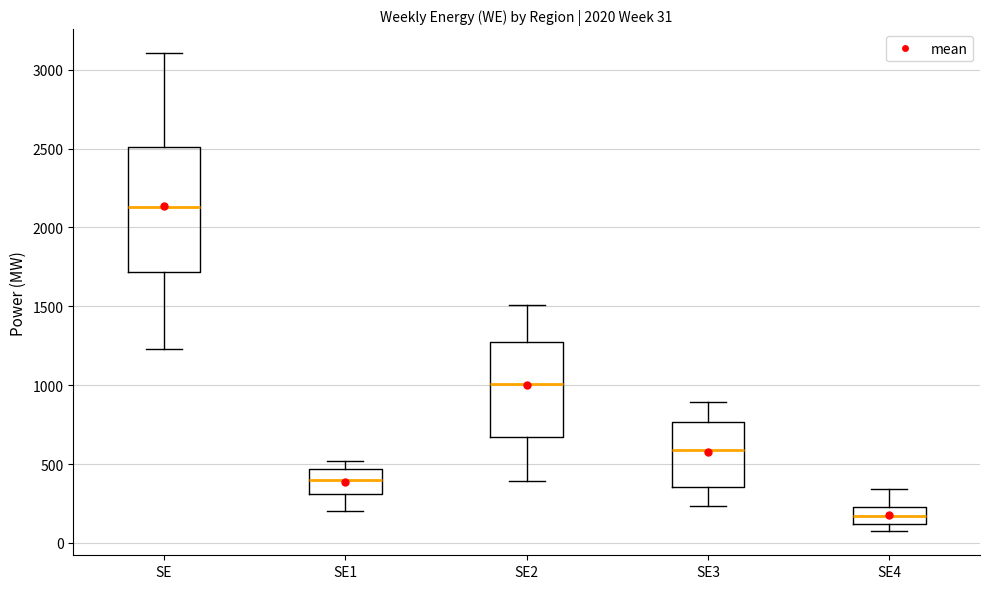

Which box has the lowest median line?

SE4